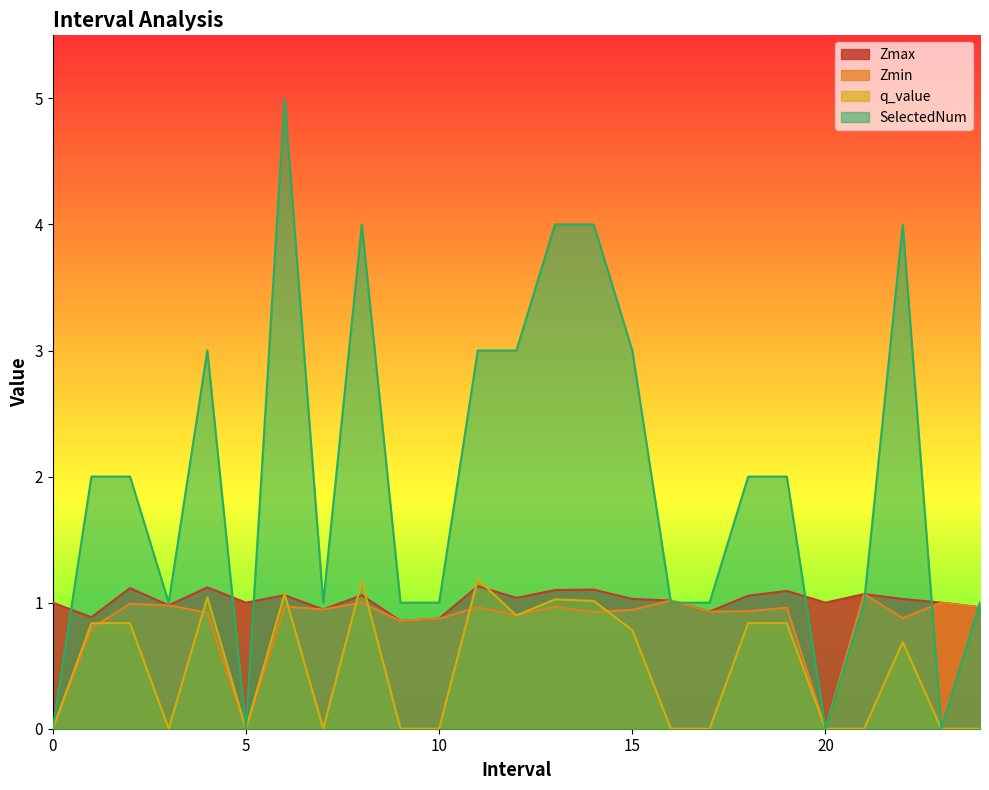

Which series ends up on top after the final intersection of SelectedNum and Zmax?

SelectedNum